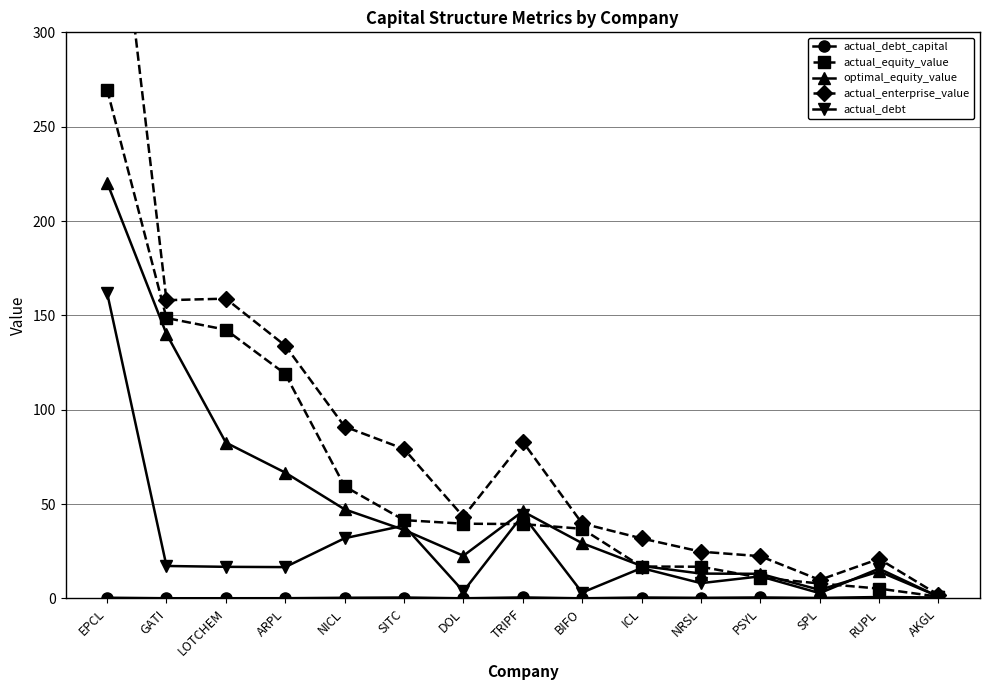

What position from the left is NICL?

5